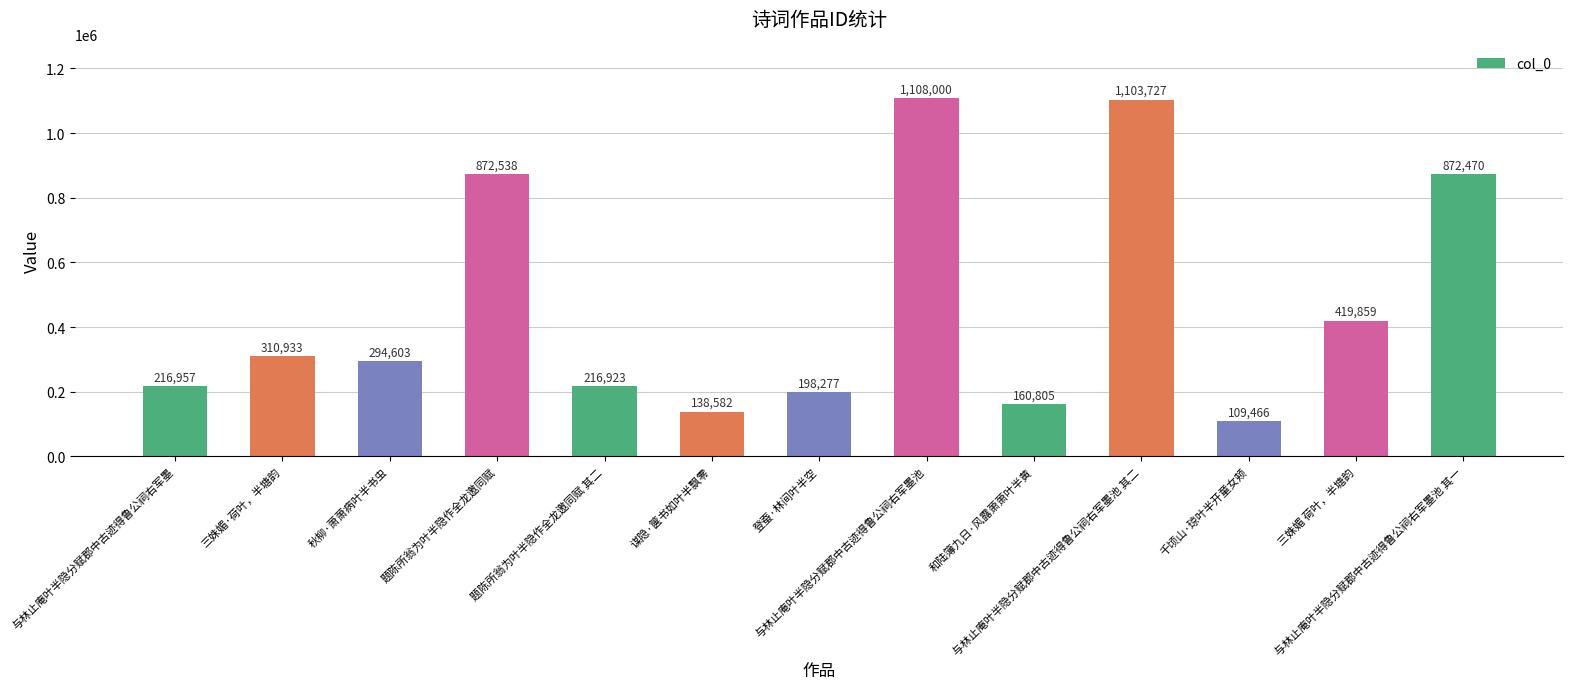

The chart shows a value of 872470 at 与林止庵叶半隐分赋郡中古迹得鲁公祠右军墨池 其一. True or false?

True